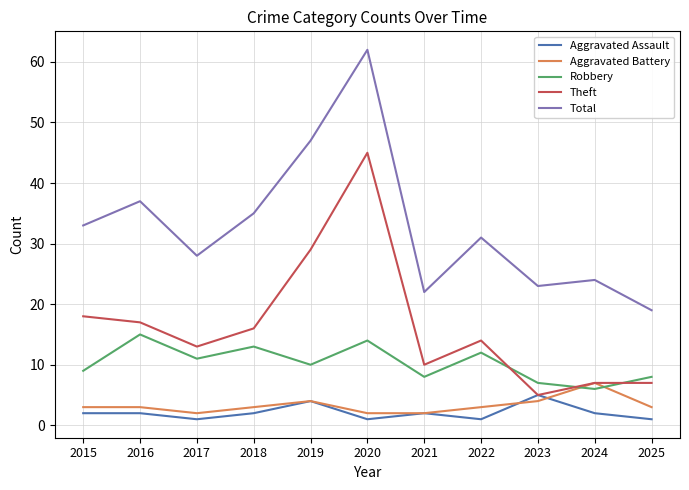

How many interior local valleys does the Theft series have?

3